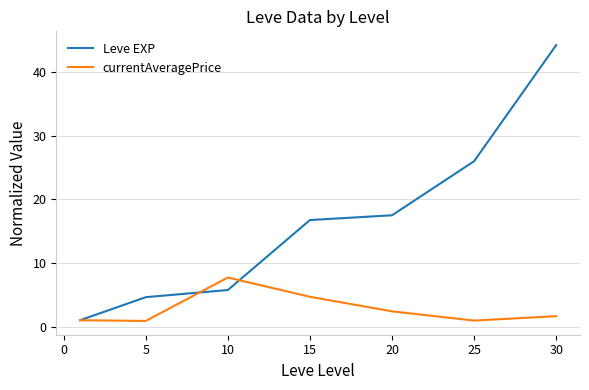

Which series has the largest total across all categories?

Leve EXP